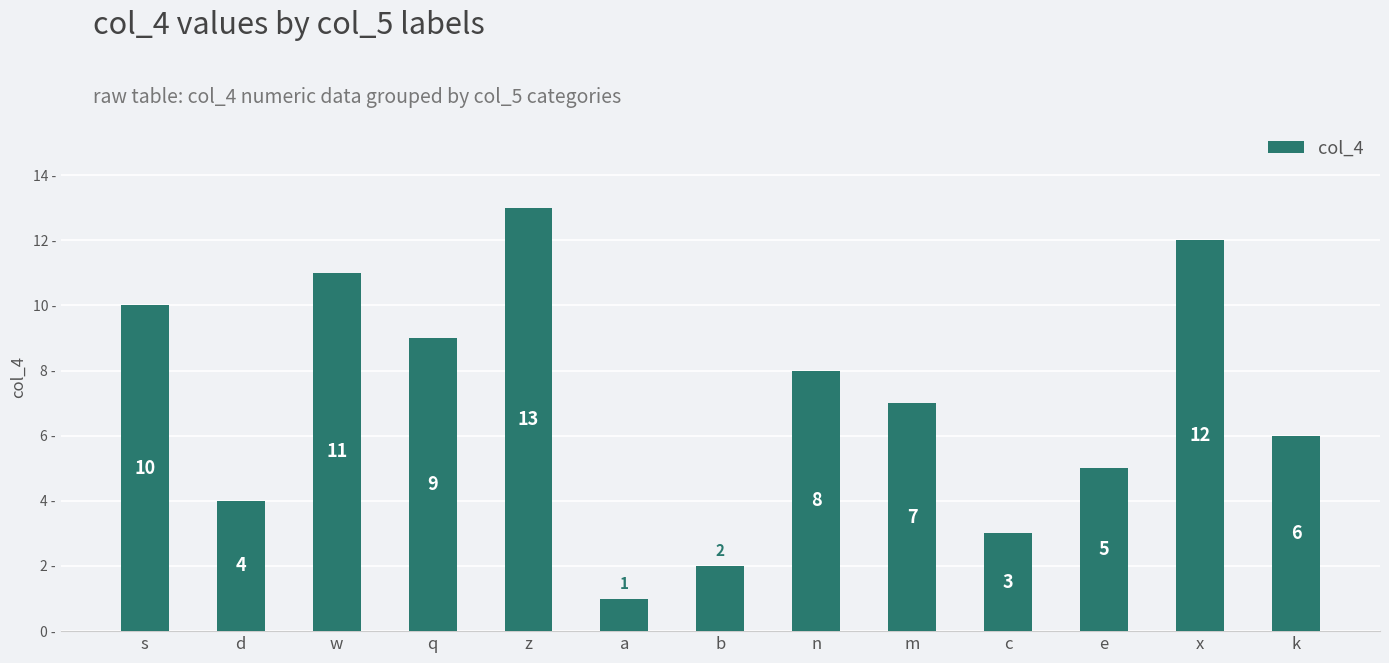

Reading left to right, transcribe all the data shown in this chart.

10	4	11	9	13	1	2	8	7	3	5	12	6